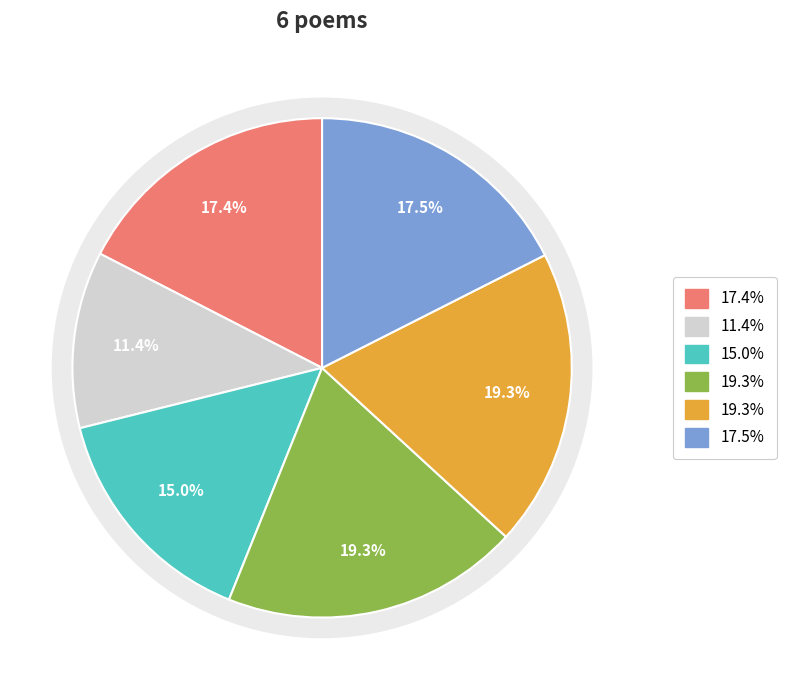

The 二十五日为五妃殉节日，同云石祭奠，成诗二首 其一 slice represents 15% of the pie. True or false?

True